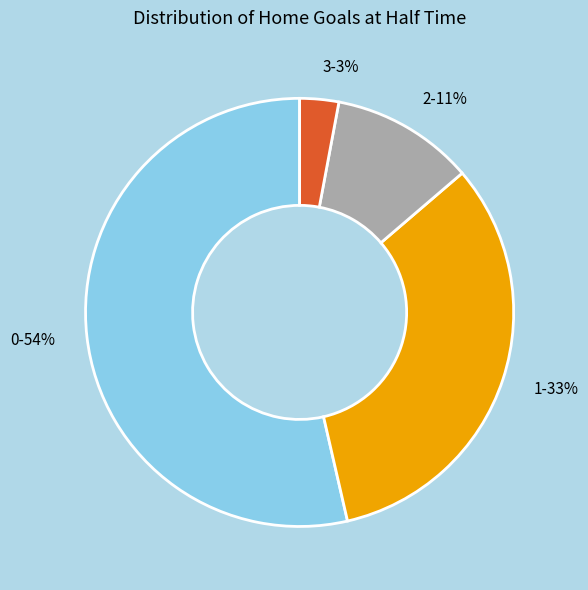

To the nearest percent, what percentage of the pie is 2?

11%